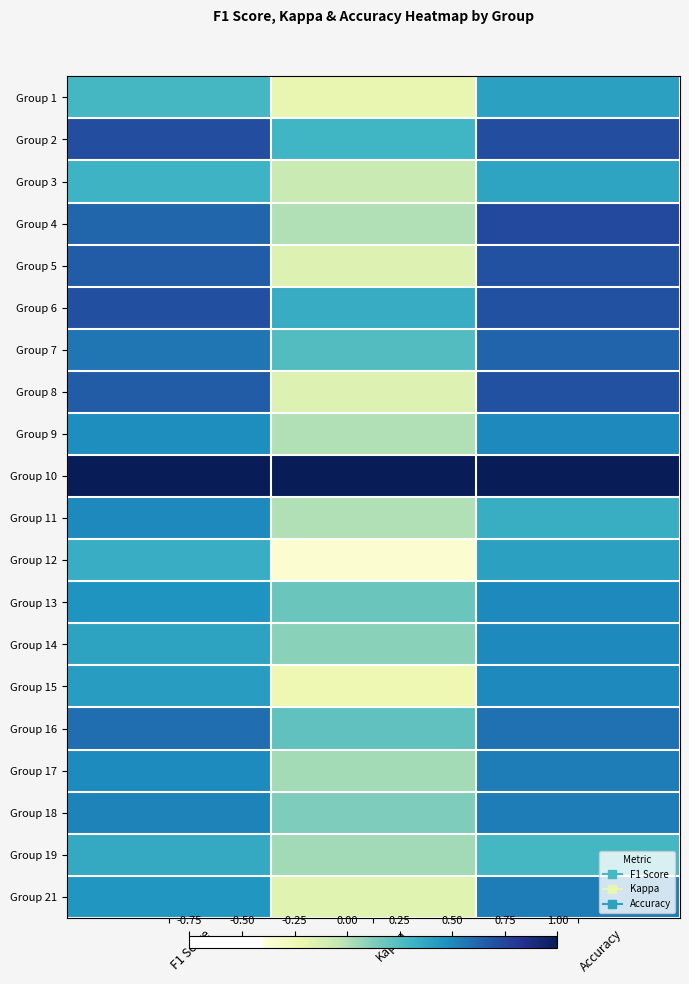

What is the spread (max minus min) of values at F1 Score?

0.7